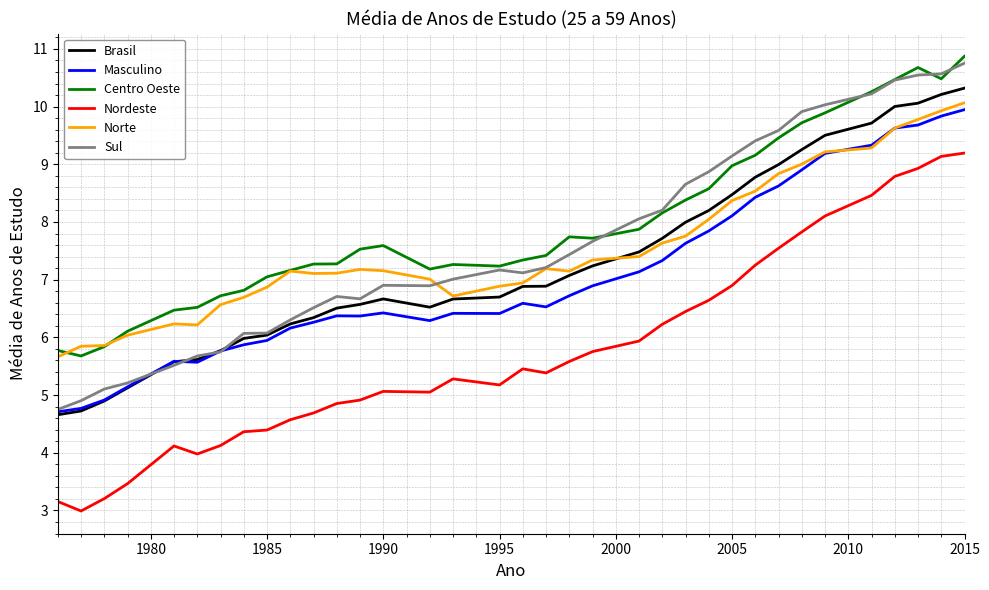

What is the smallest value displayed?

3.0